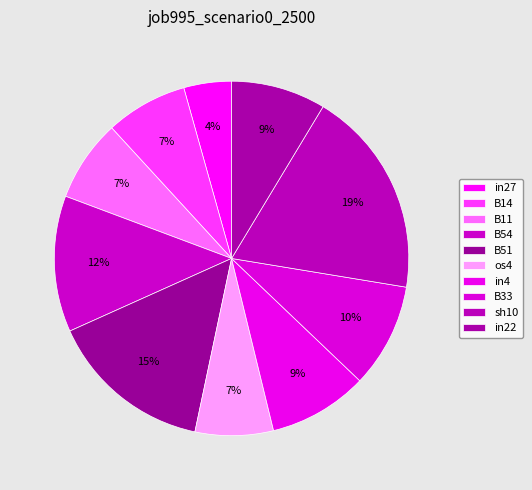

Is there any slice that represents more than half of the pie?

No